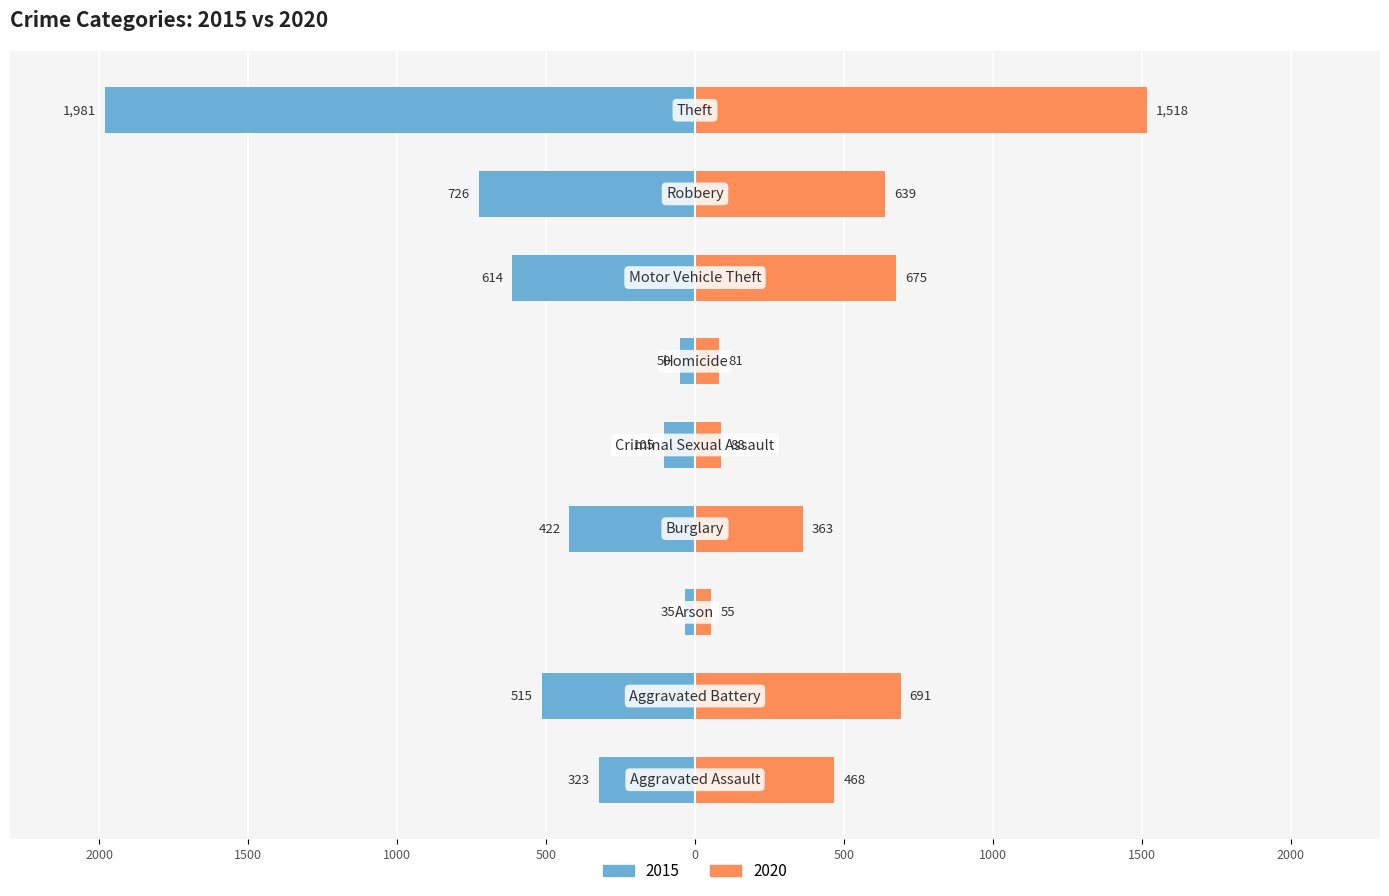

What is the value of the 2020 bar at the 3rd from the left?

55